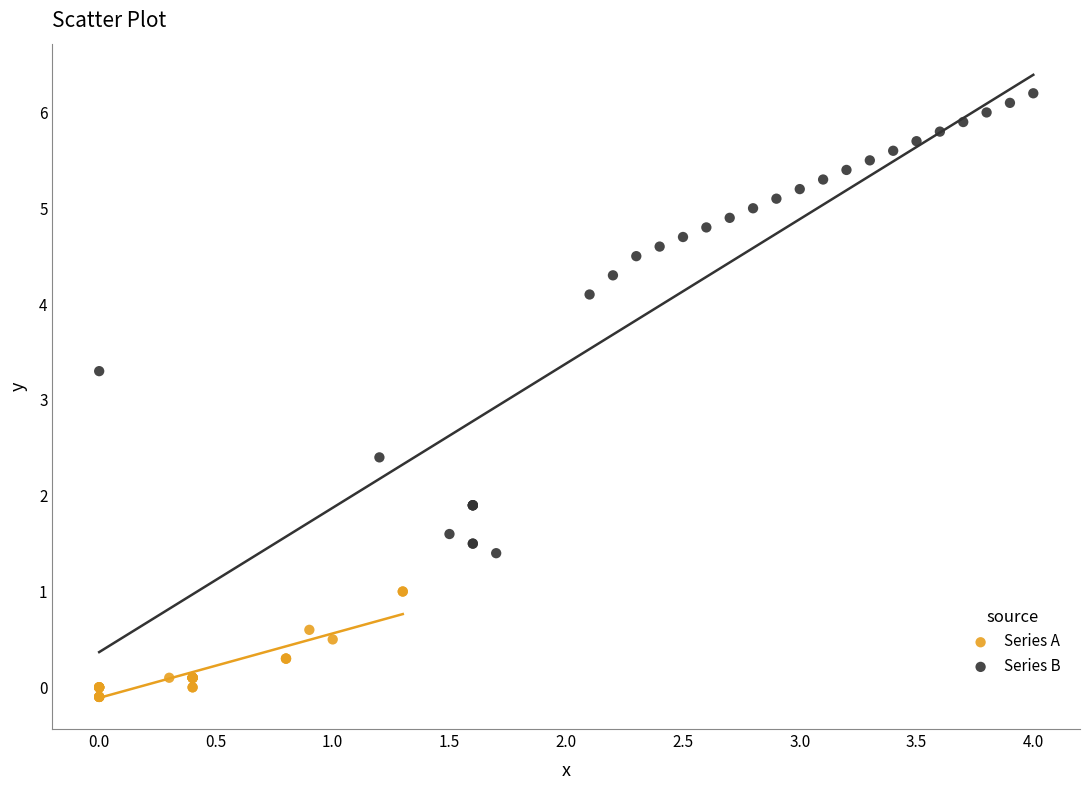

What are all the series names shown in the legend?

Series A, Series B